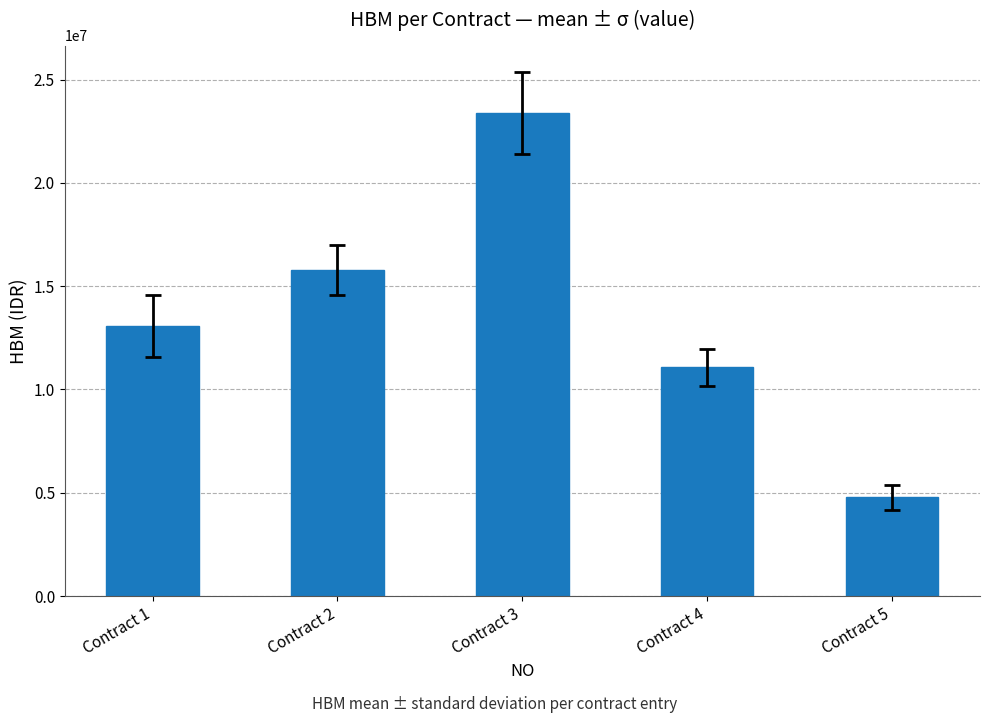

What value does the data have at Contract 2?

15775000